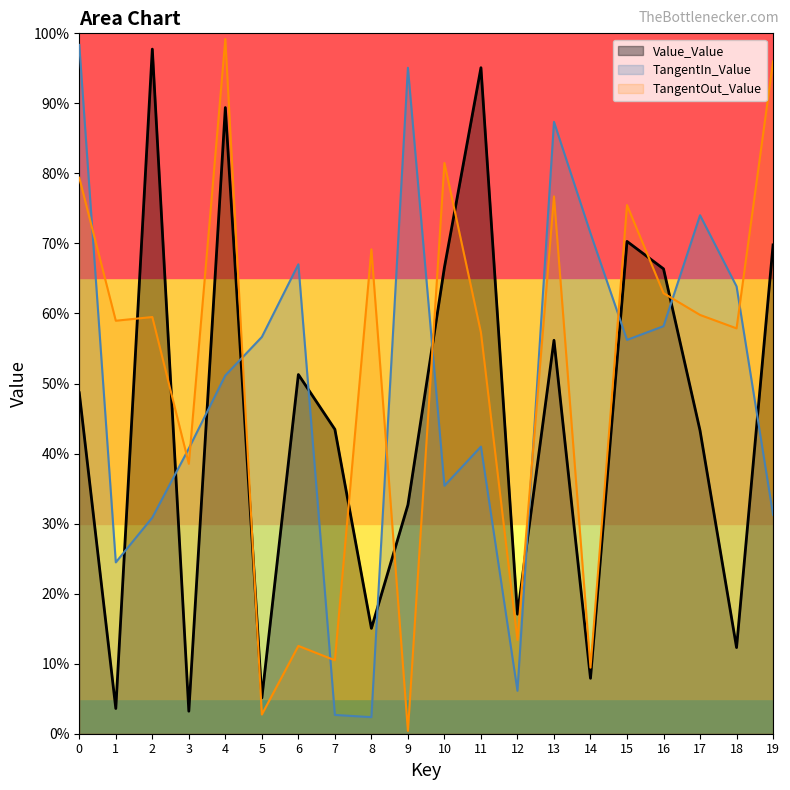

What is the maximum value for TangentIn_Value?

98.4